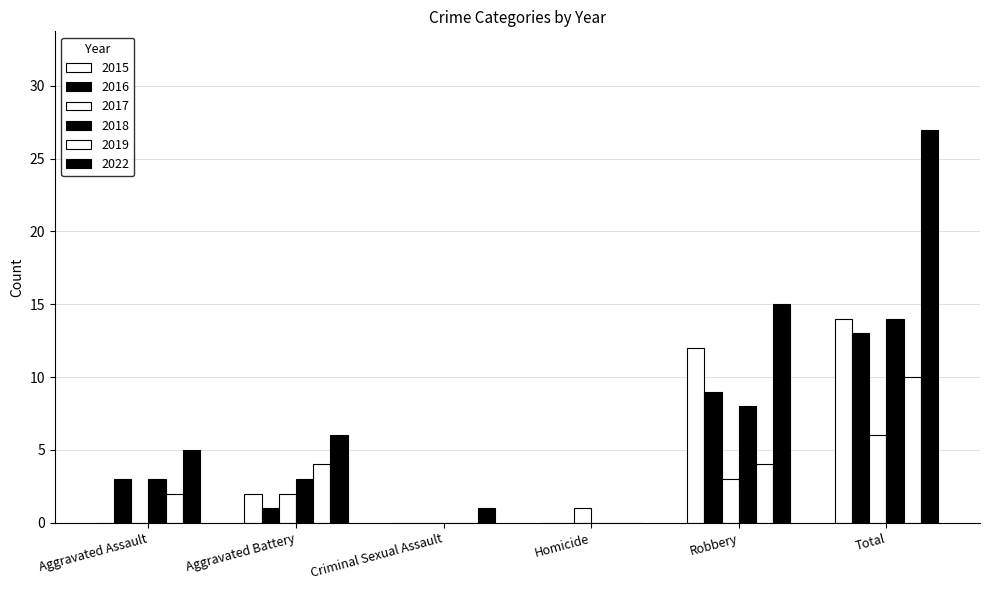

At which label does 2017 reach its peak?

Total